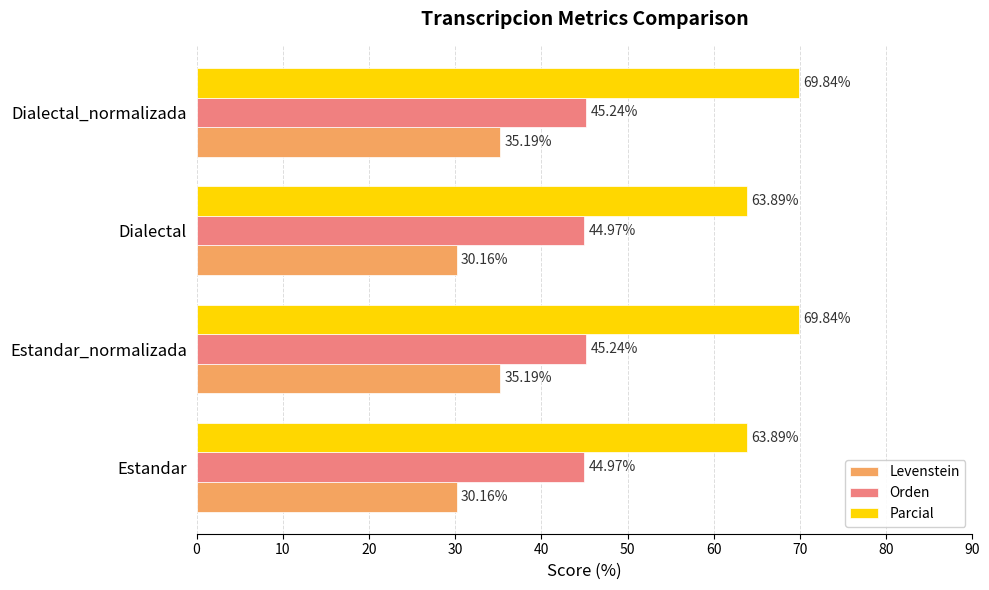

Rank the series by their maximum value, from lowest to highest.

Levenstein, Orden, Parcial